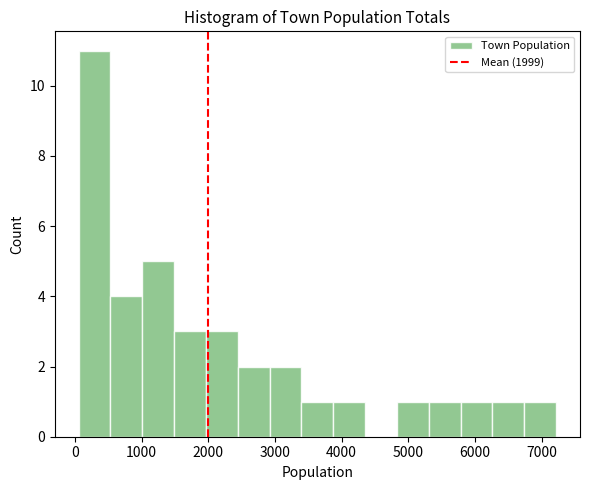

Reading left to right, list every bar in this chart as the range it spans on the x-axis followed by its height. Neither the bar edges nor the heights are printed on the chart, so give them approximately, as read against the axes.

100 to 500: 11
500 to 1000: 4
1000 to 1500: 5
1500 to 2000: 3
2000 to 2400: 3
2400 to 2900: 2
2900 to 3400: 2
3400 to 3900: 1
3900 to 4400: 1
4400 to 4800: 0
4800 to 5300: 1
5300 to 5800: 1
5800 to 6300: 1
6300 to 6700: 1
6700 to 7200: 1